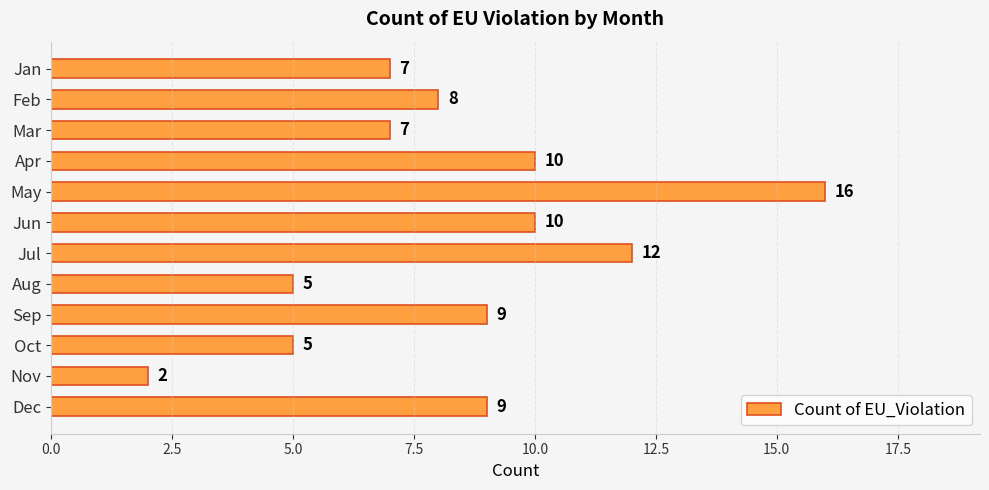

What is the difference between the maximum and second lowest values?

11